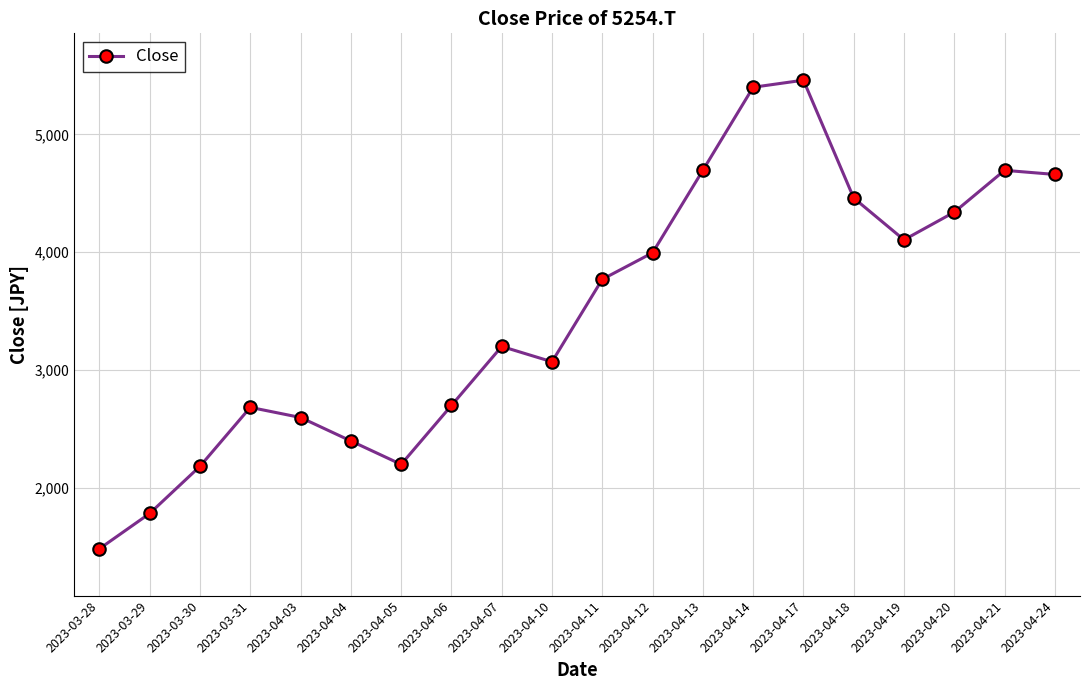

True or false: the data shows 4660 at 2023-04-24.

True